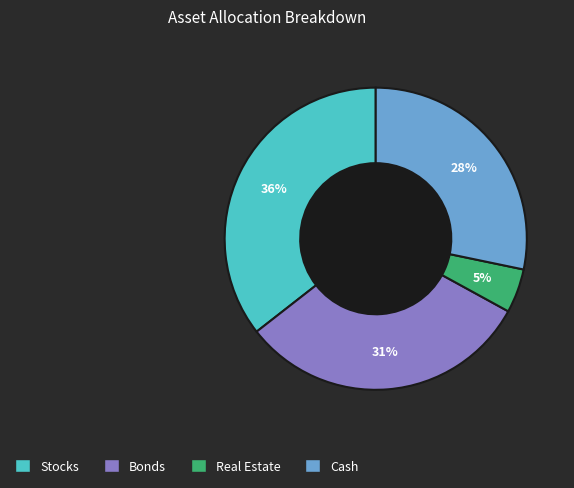

To the nearest percent, what is the difference between the largest and smallest slice percentages?

31%